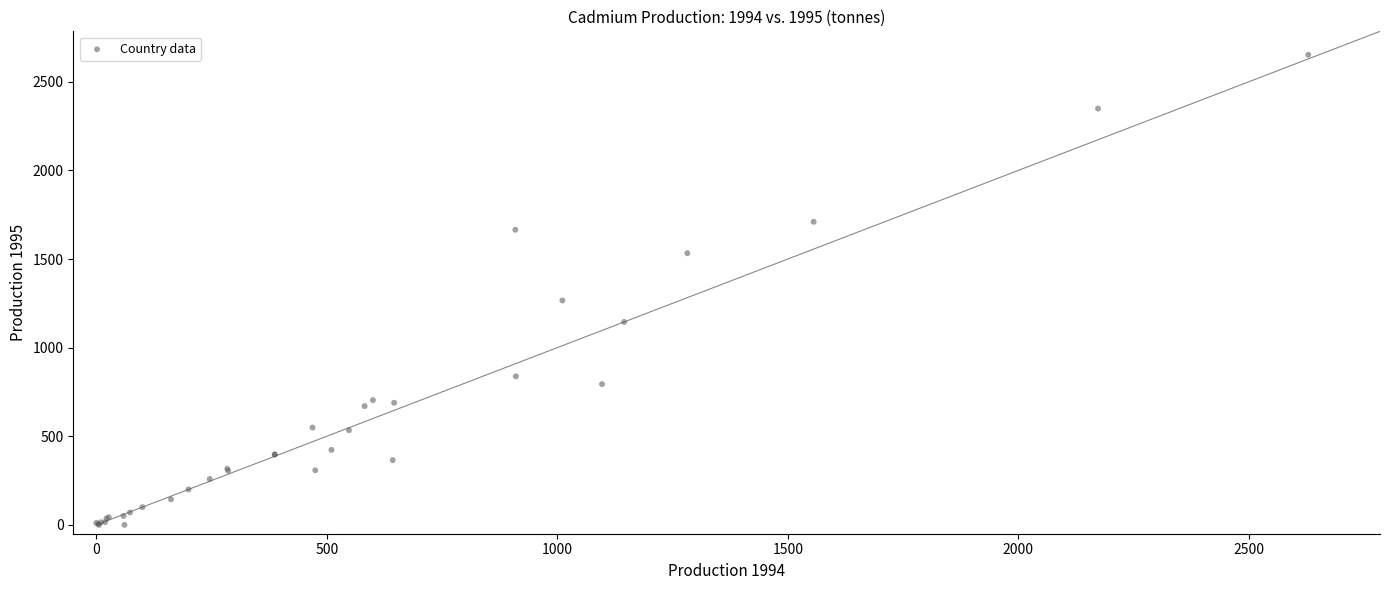

What Y value in the scatter plot is closest to 1326?

1266